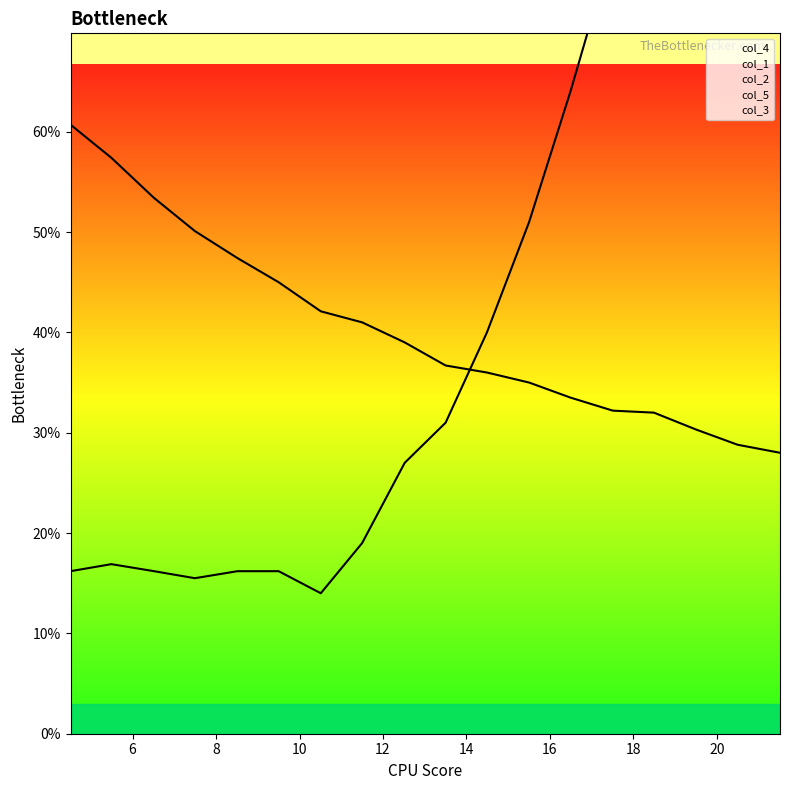

What is the difference between the col_4 values at 15 and 6?

0.1